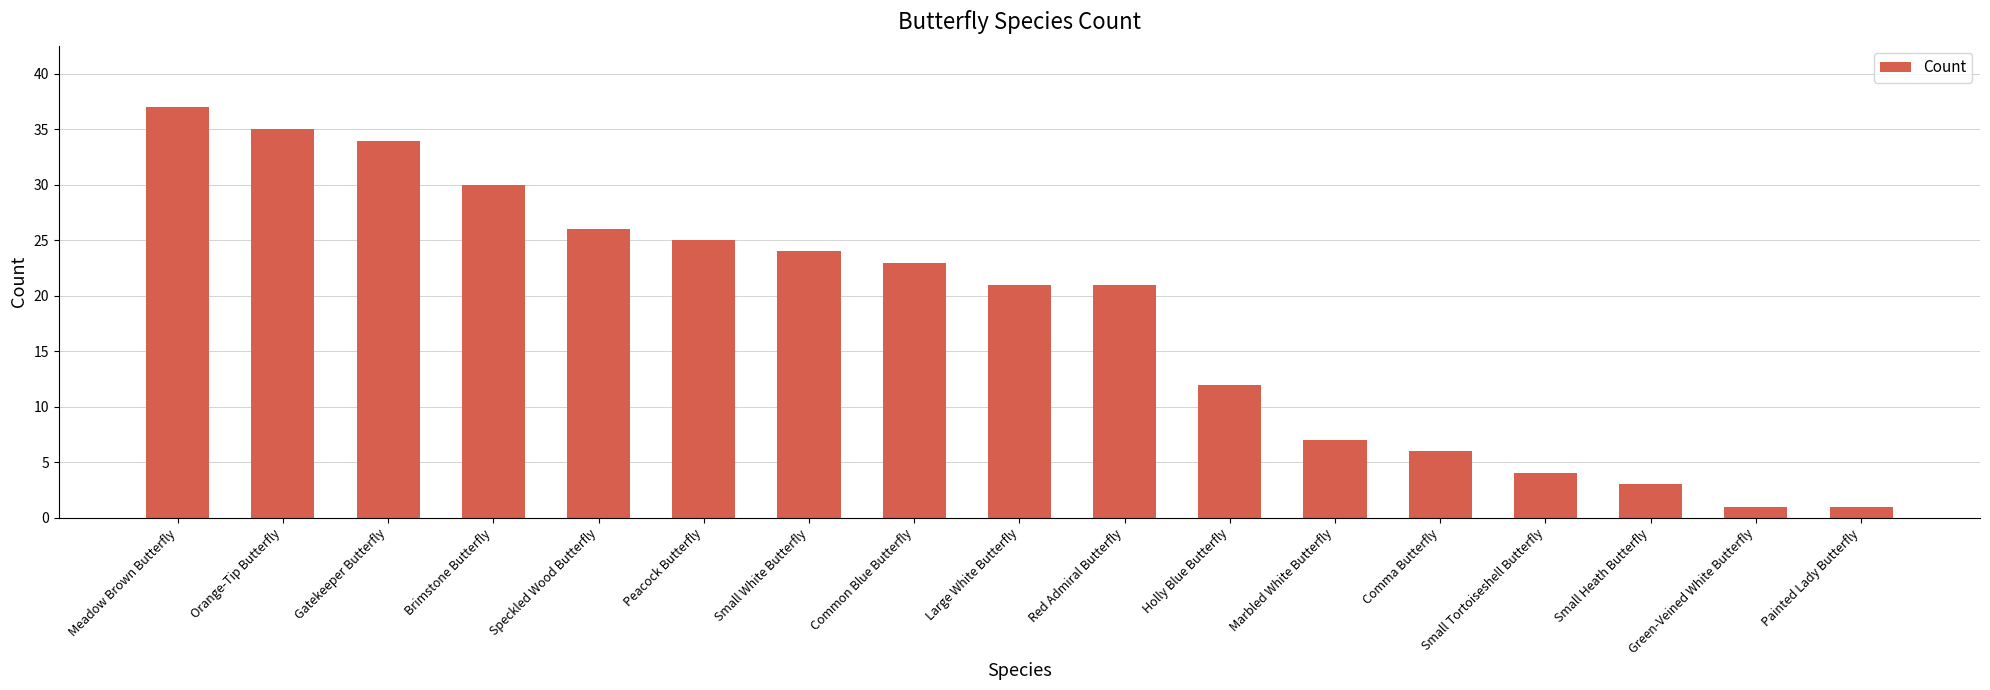

What is the label of the 15th bar from the right?

Gatekeeper Butterfly